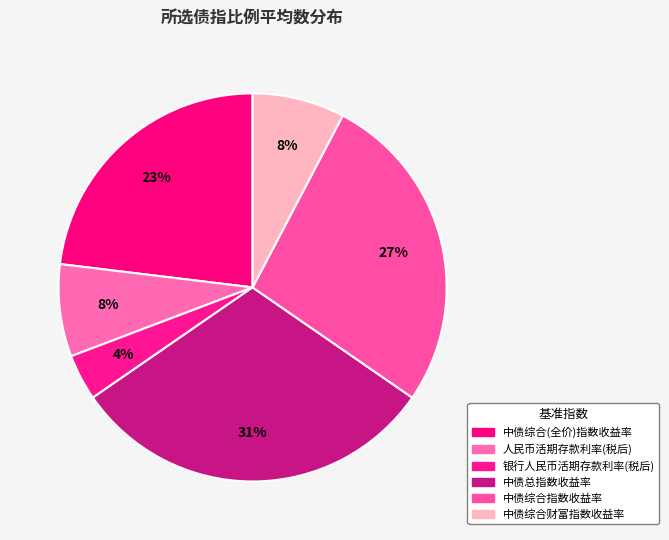

What is the smallest slice in the pie chart?

银行人民币活期存款利率(税后)